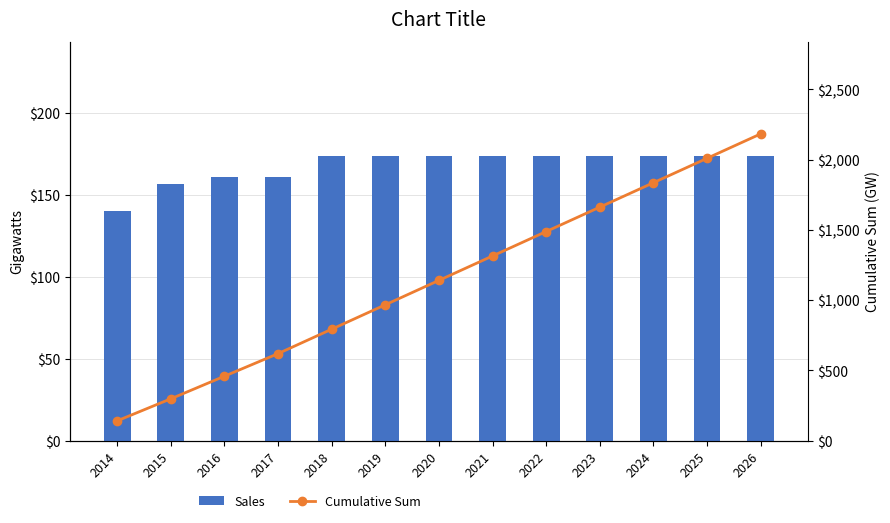

Rank the categories by Cumulative Sum value from lowest to highest.

2014, 2015, 2016, 2017, 2018, 2019, 2020, 2021, 2022, 2023, 2024, 2025, 2026